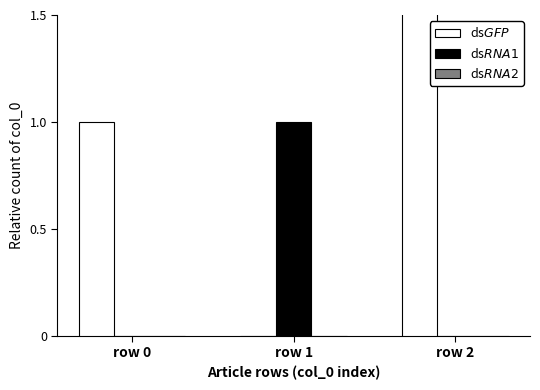

At which label is dsRNA2 closest to 0?

row 0